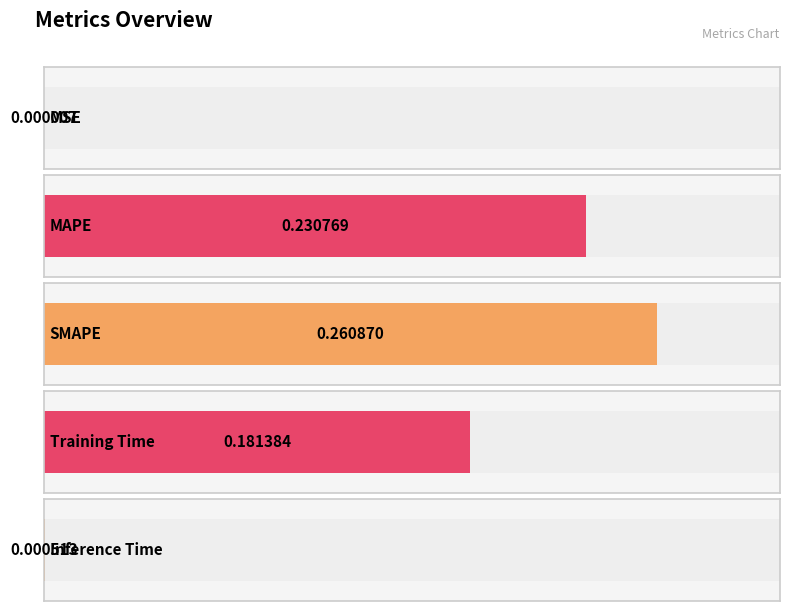

Which has a higher value, MSE or Training Time?

Training Time